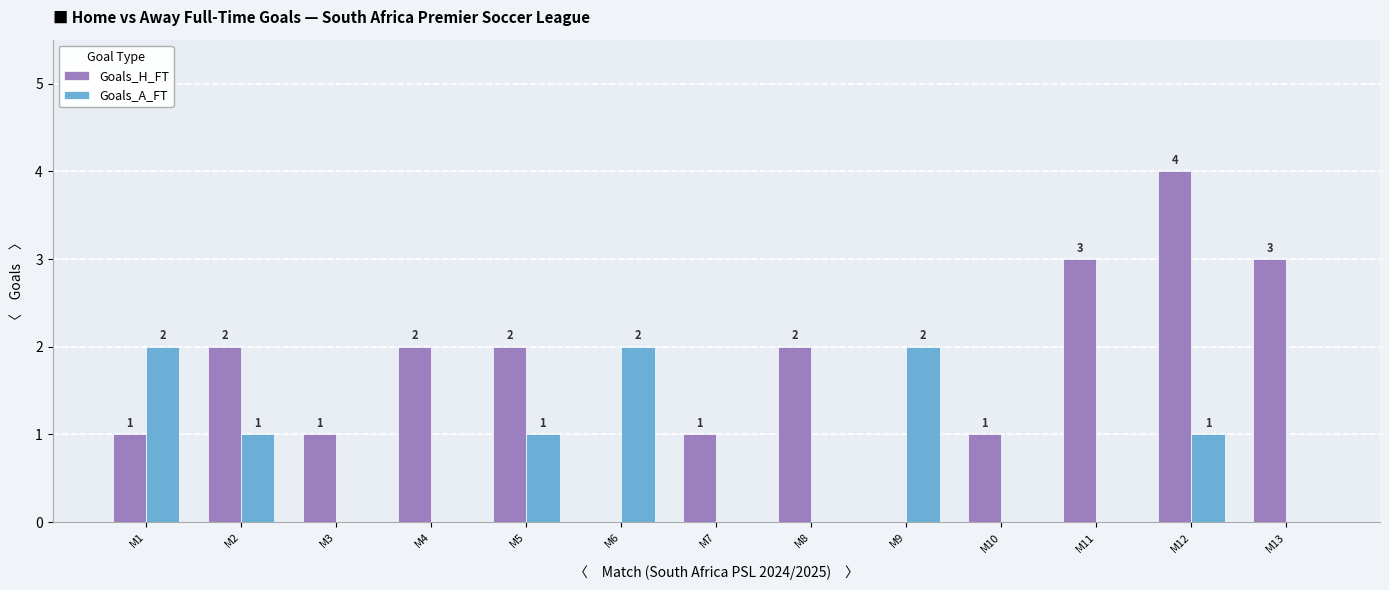

At which category does the chart reach its peak across all series?

M12